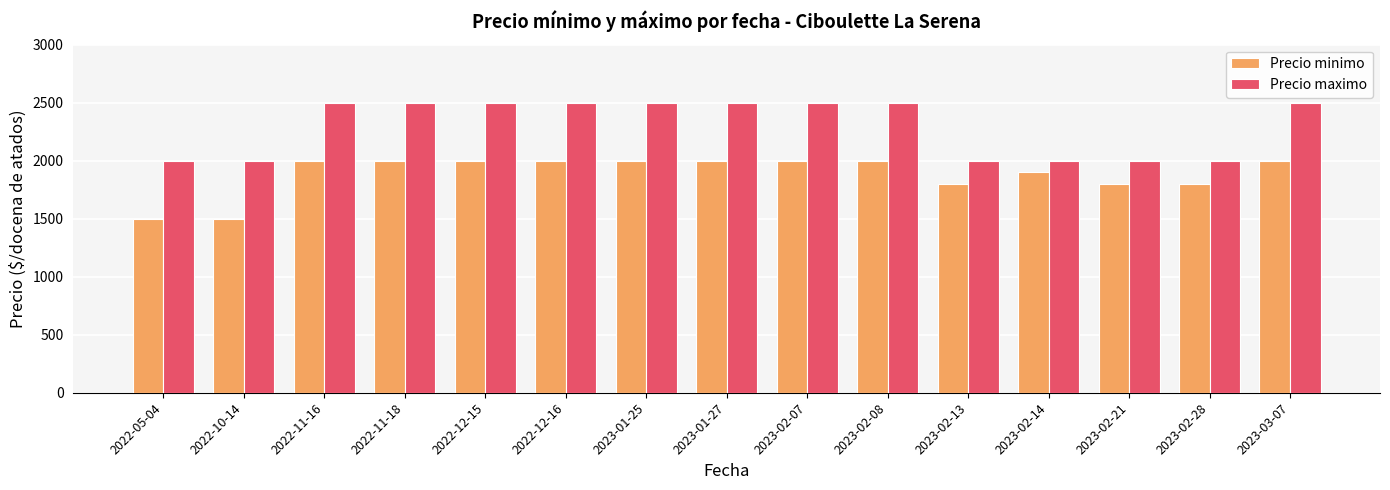

What is the total value across all series at 2022-12-15?

4500